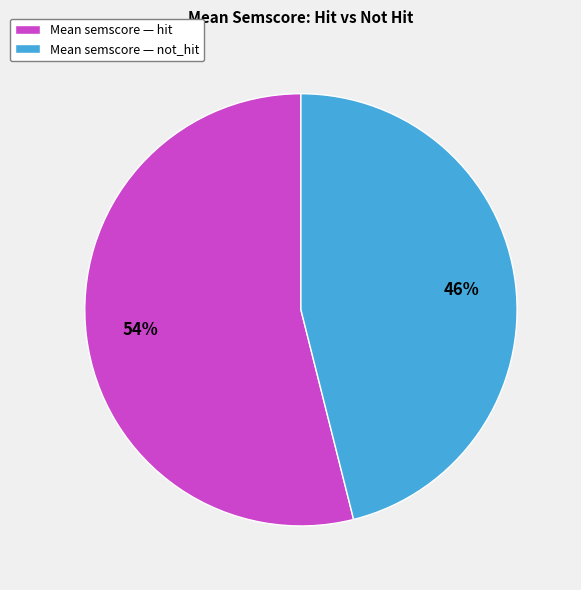

To the nearest percent, what is the difference between the largest and smallest slice percentages?

8%